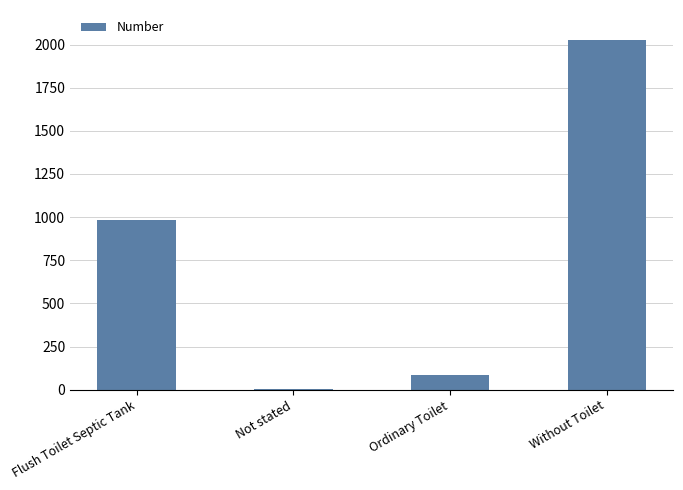

What is the sum of all values?

3096